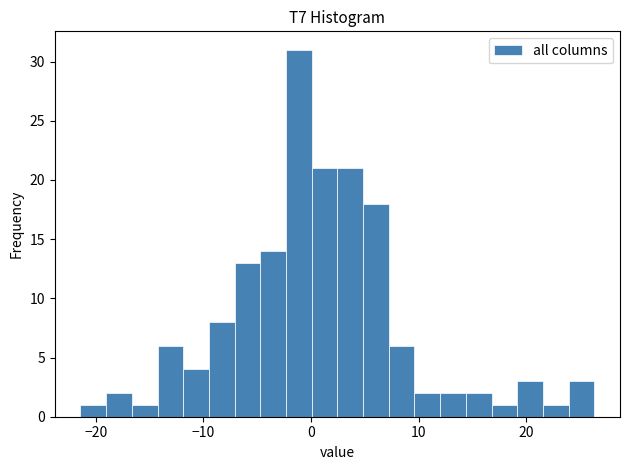

Around what value on the x-axis is the tallest bar? Give the approximate position of its centre, as read against the axis.

-1